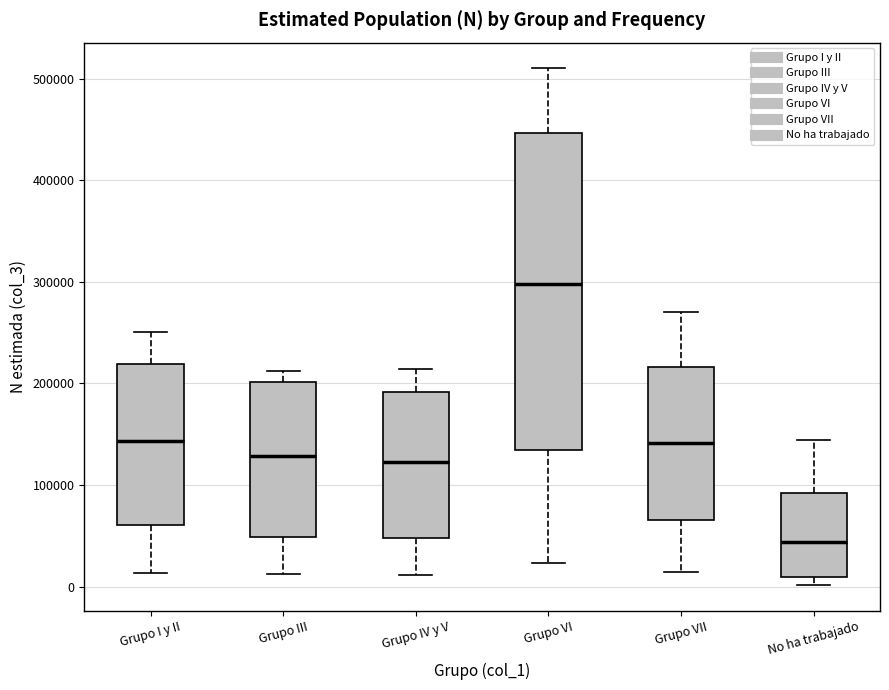

Which box is the tallest, from its lower edge to its upper edge?

Grupo VI